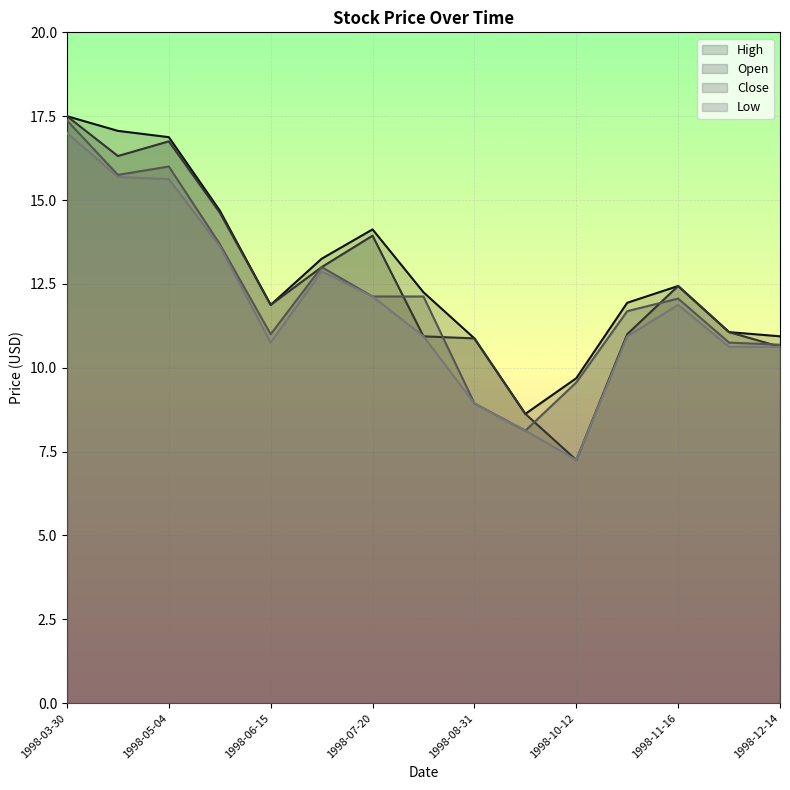

Which category has the lowest value across all series?

1998-10-12